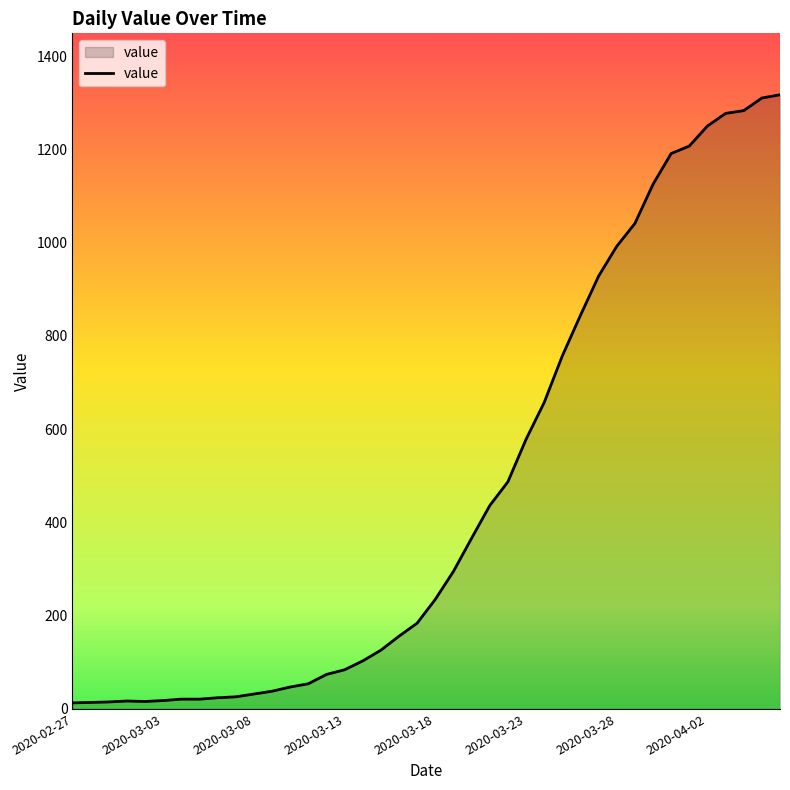

What is the average value?

466